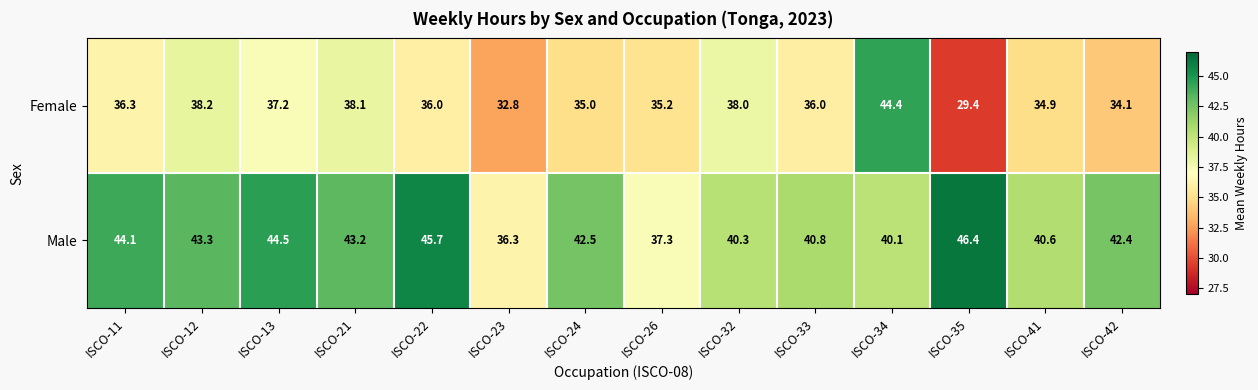

Is it true that Male equals 40.1 at ISCO-34?

True